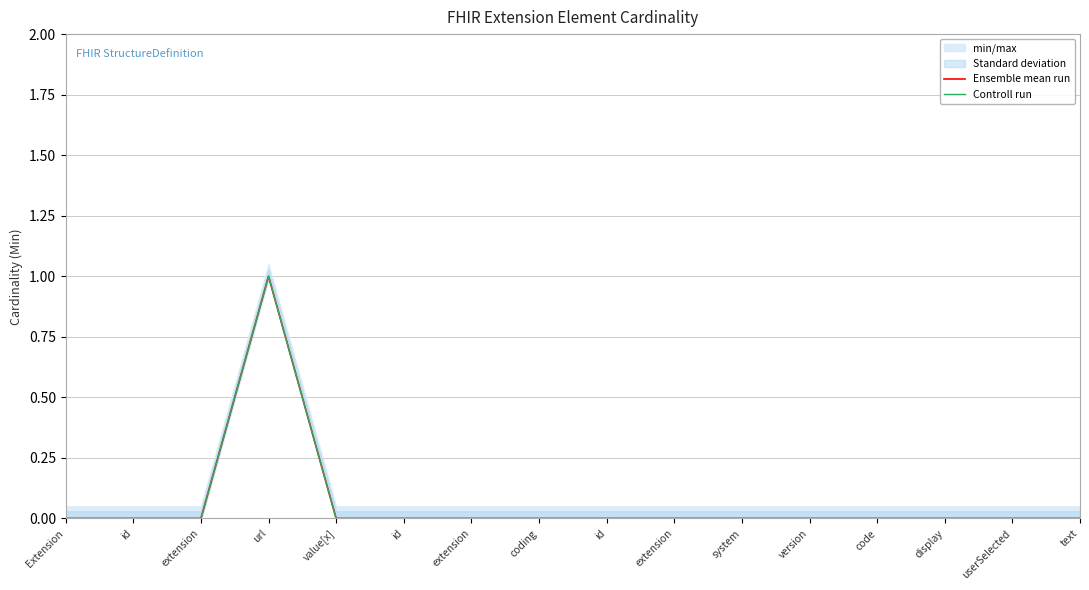

What is the highest value of the Controll run series?

1